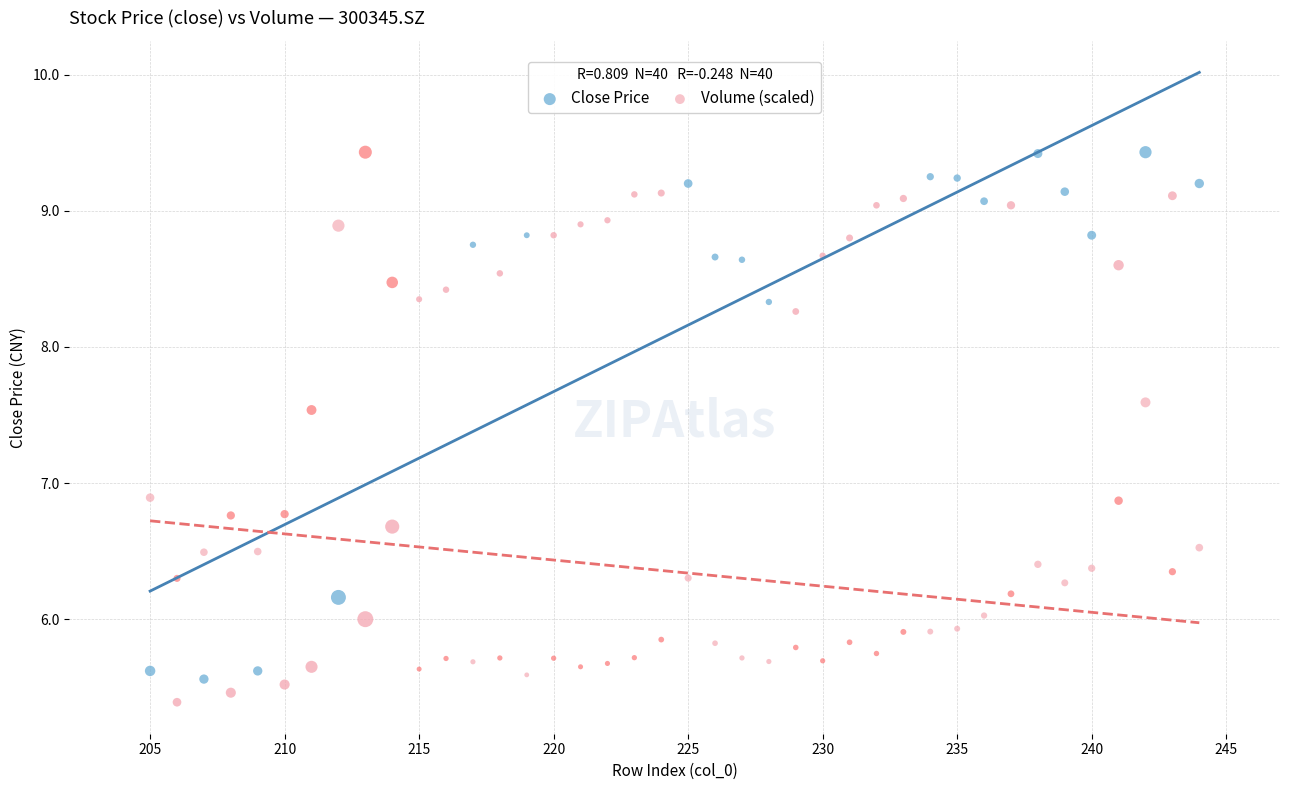

Which series reaches the minimum Y coordinate?

Close Price